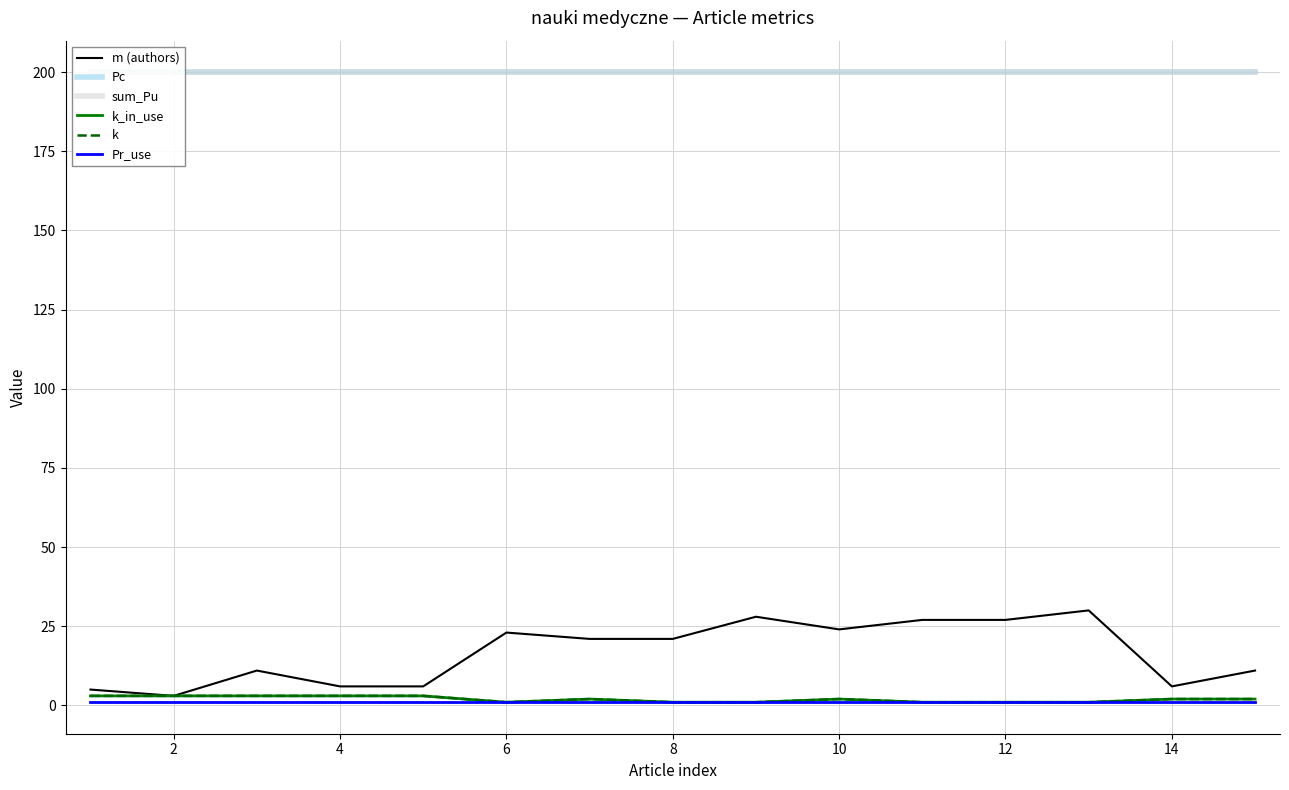

Read the Pr_use value at 12.

1